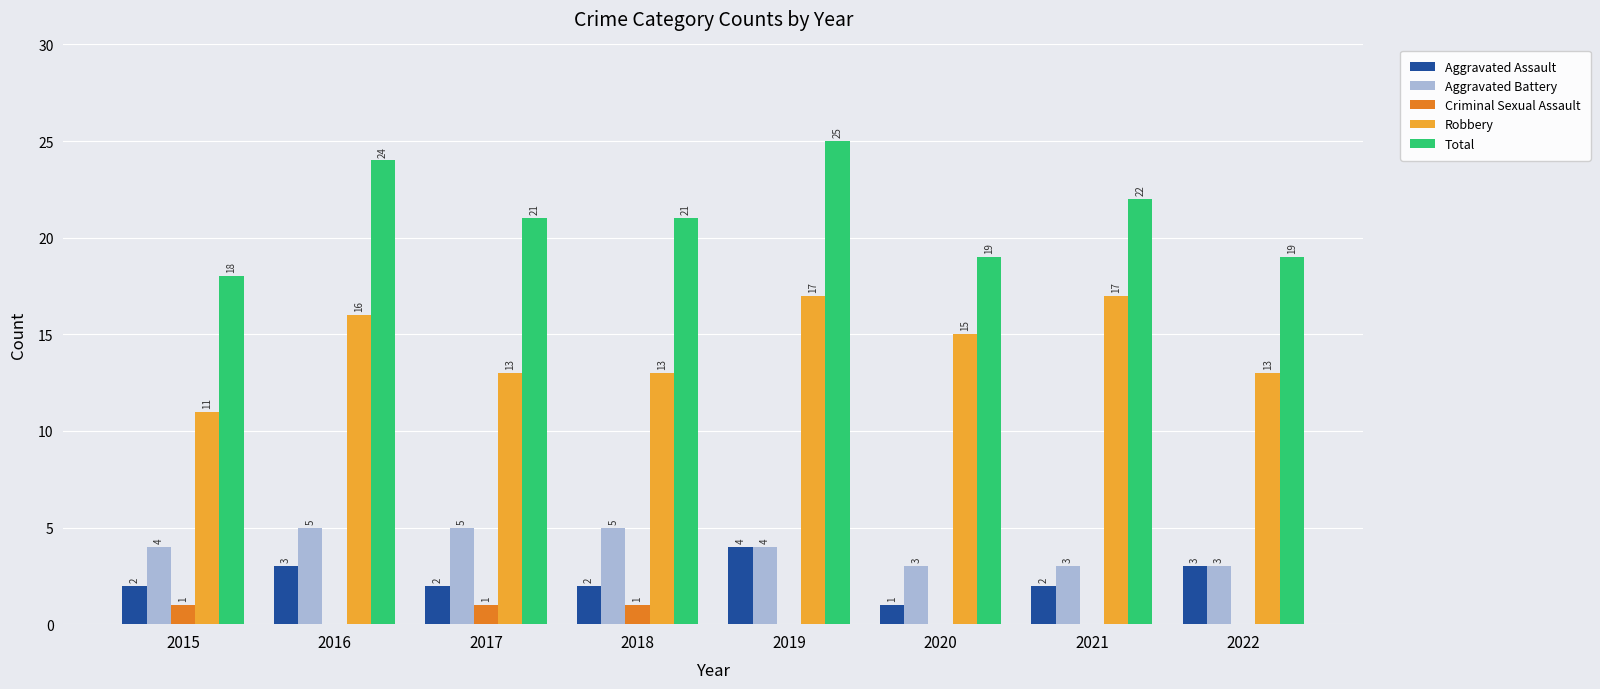

How many groups of bars are there?

8